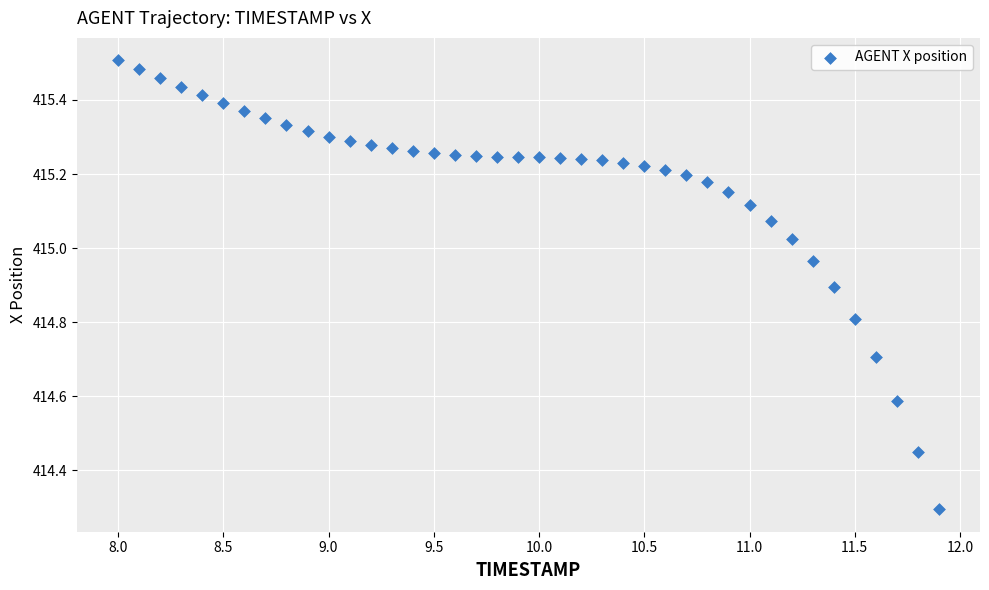

What is the range of X values (max minus min)?

3.9